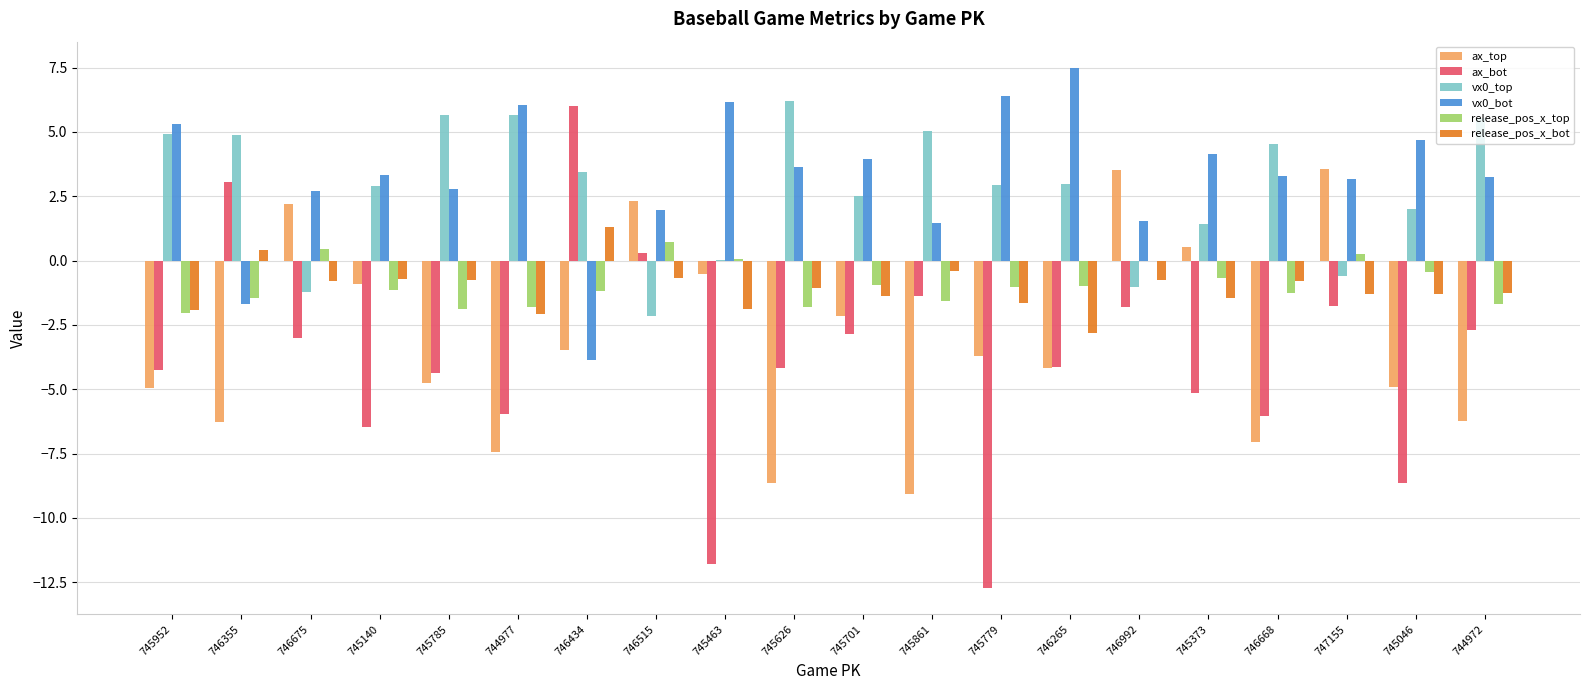

What is the sum of the ax_bot values at 745779 and 746434?

-6.7